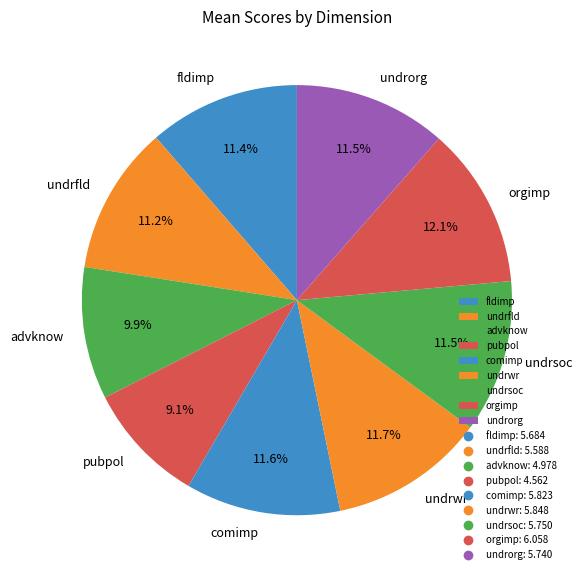

To the nearest percent, what portion does pubpol represent?

9%